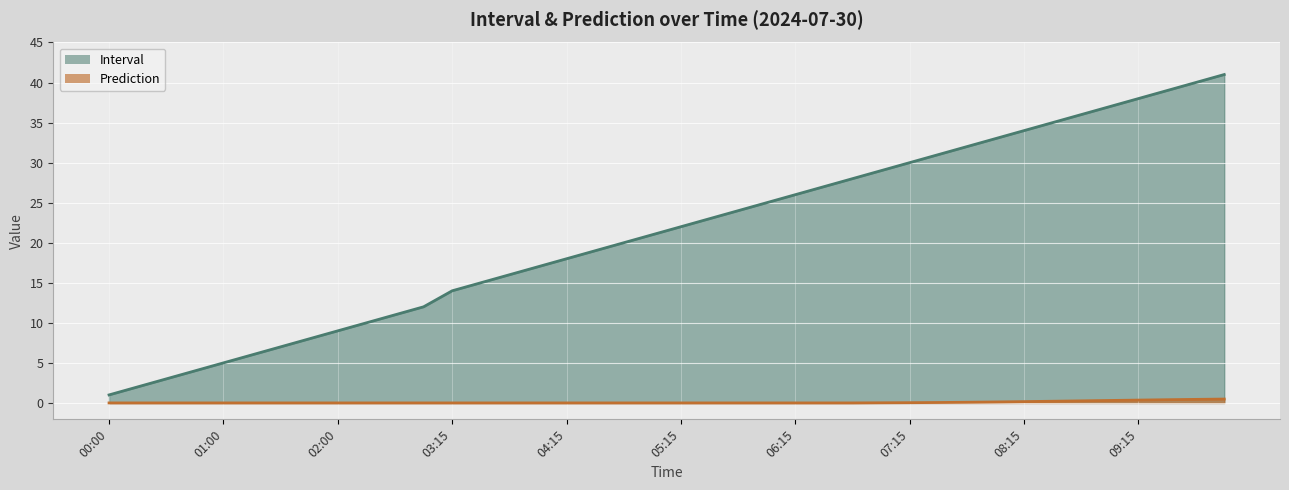

Rank the series at 08:45 from lowest to highest value.

Prediction, Interval